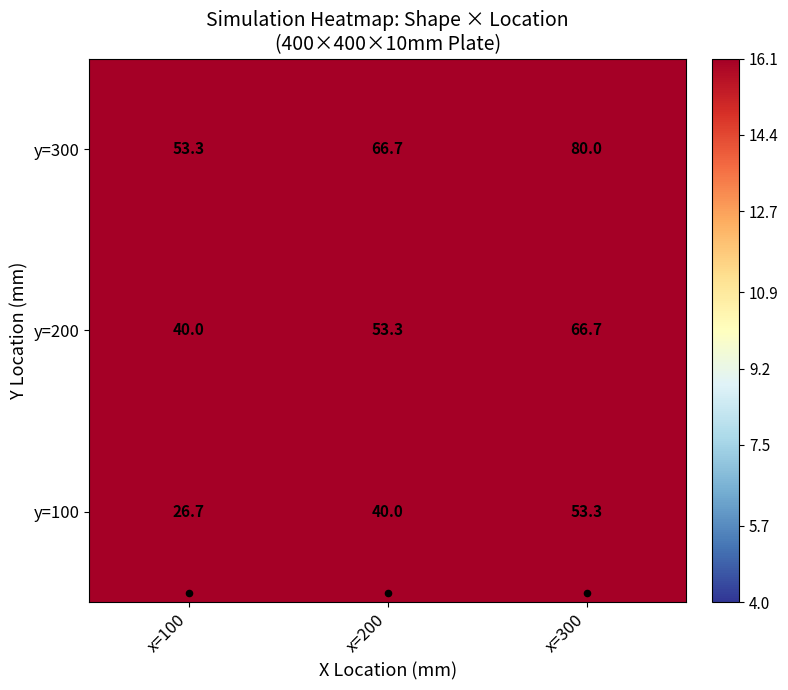

At how many categories does at least one series exceed 46?

3